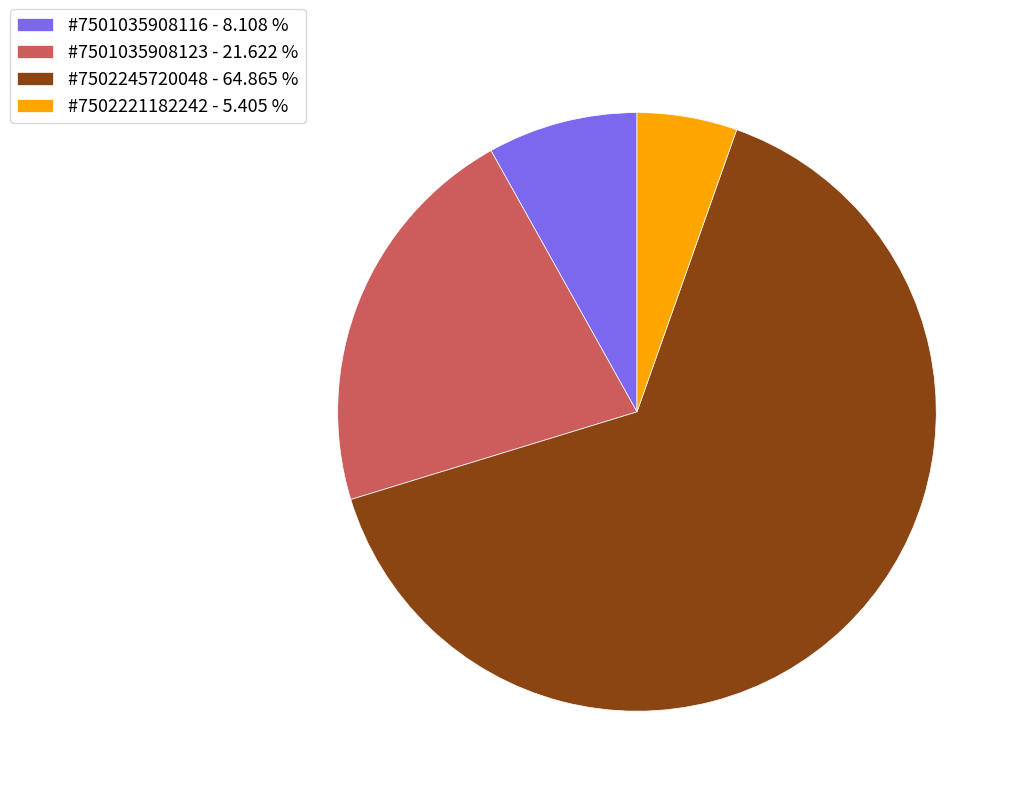

Rank the categories by value from lowest to highest.

#7502221182242, #7501035908116, #7501035908123, #7502245720048